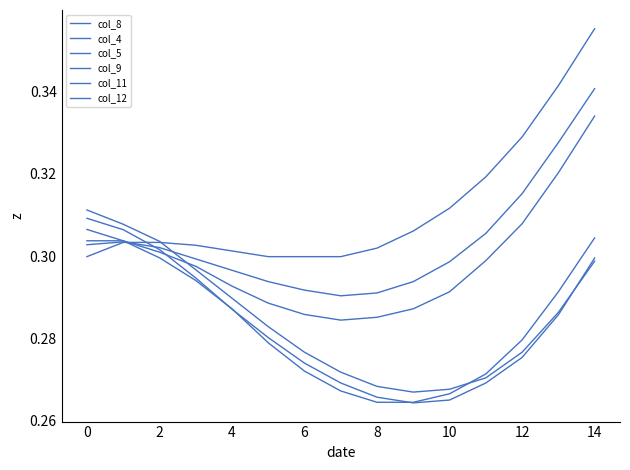

Does the chart have visible grid lines?

No